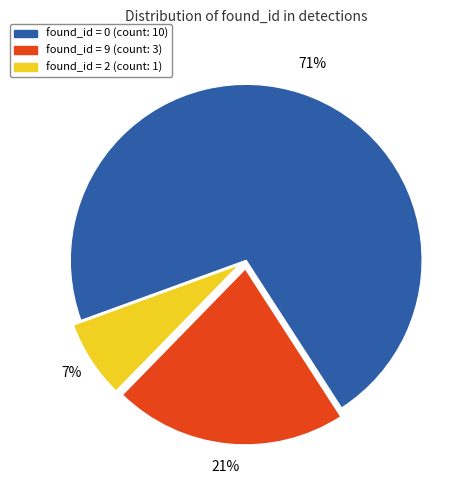

Does any single category account for the majority?

Yes